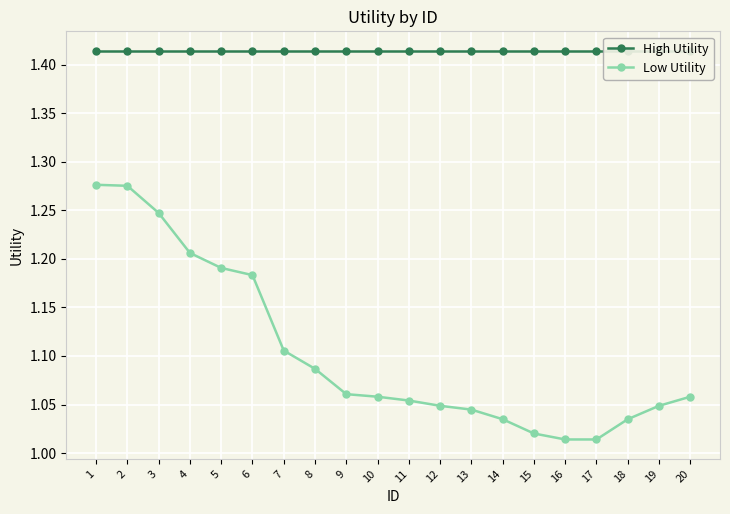

Which has a higher value, 7 or 14?

7